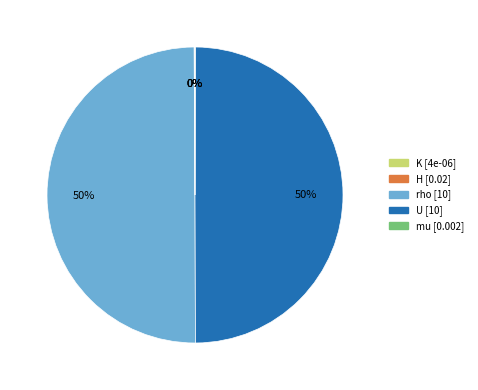

To the nearest percent, what percentage of the pie is rho?

50%